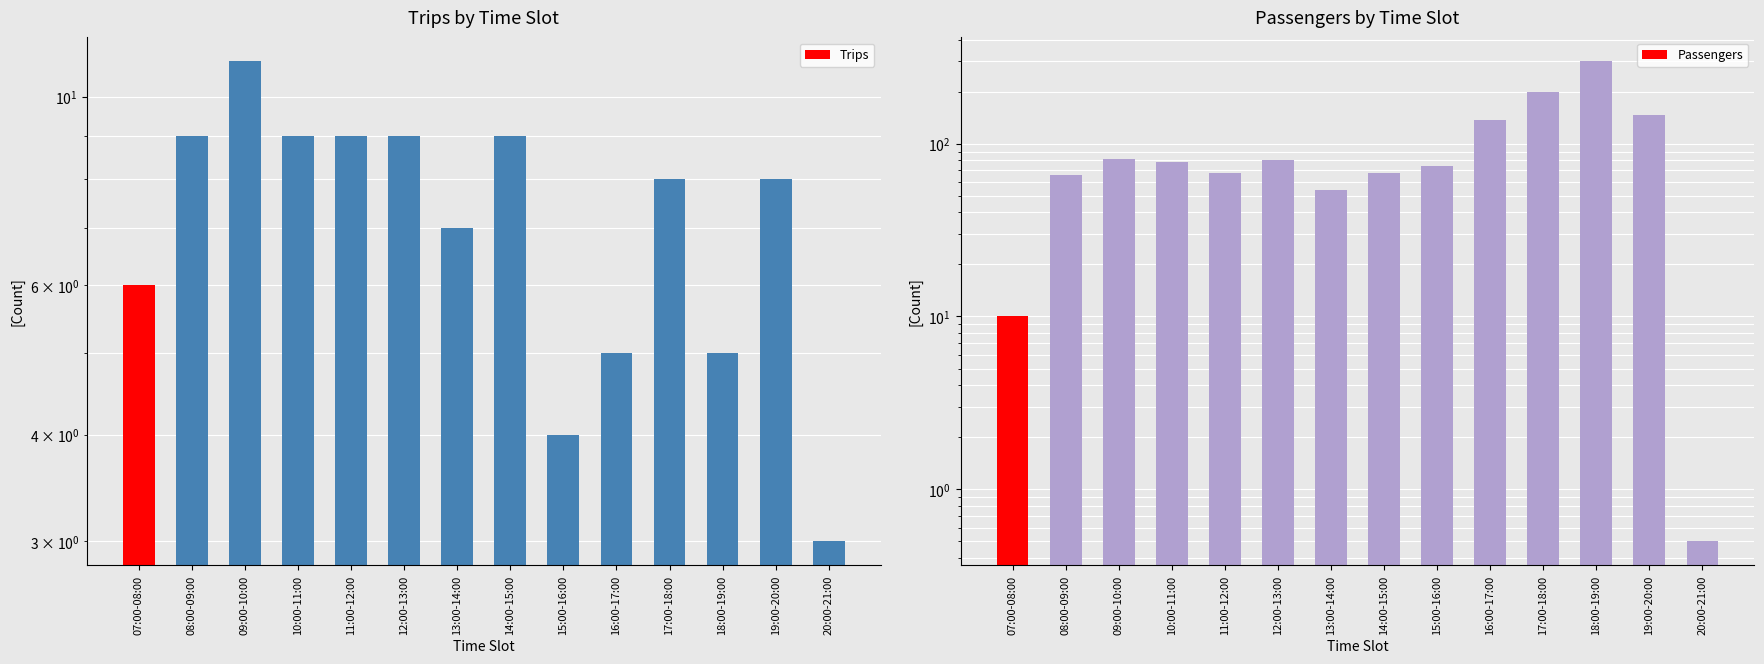

True or false: Trips has a value of 4.0 at 15:00-16:00.

True